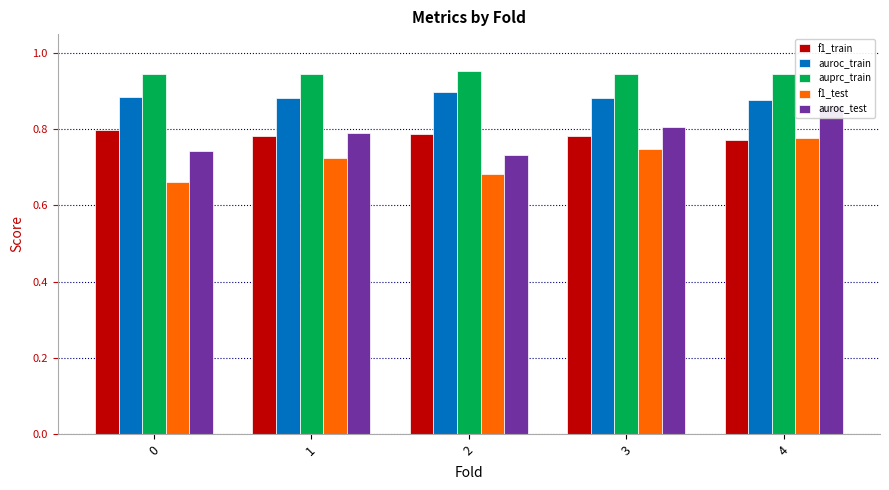

Where is auroc_test nearest to the value 0?

2